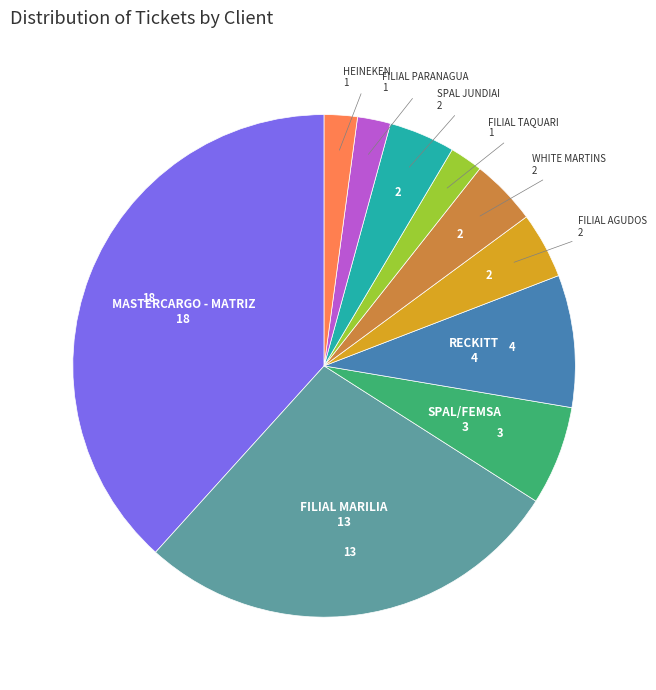

Is there any slice that represents more than half of the pie?

No